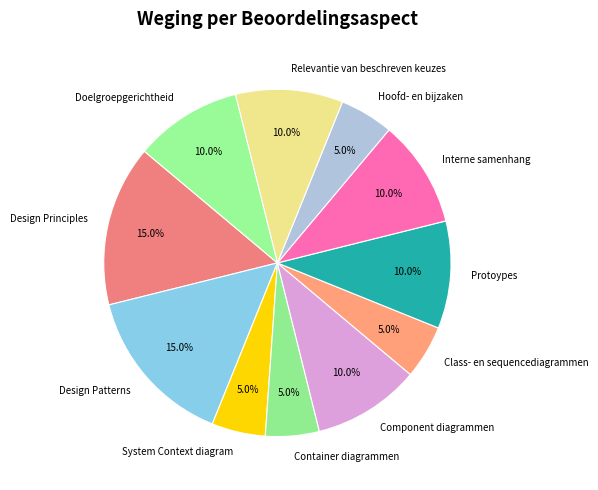

The Component diagrammen slice represents 15% of the pie. True or false?

False